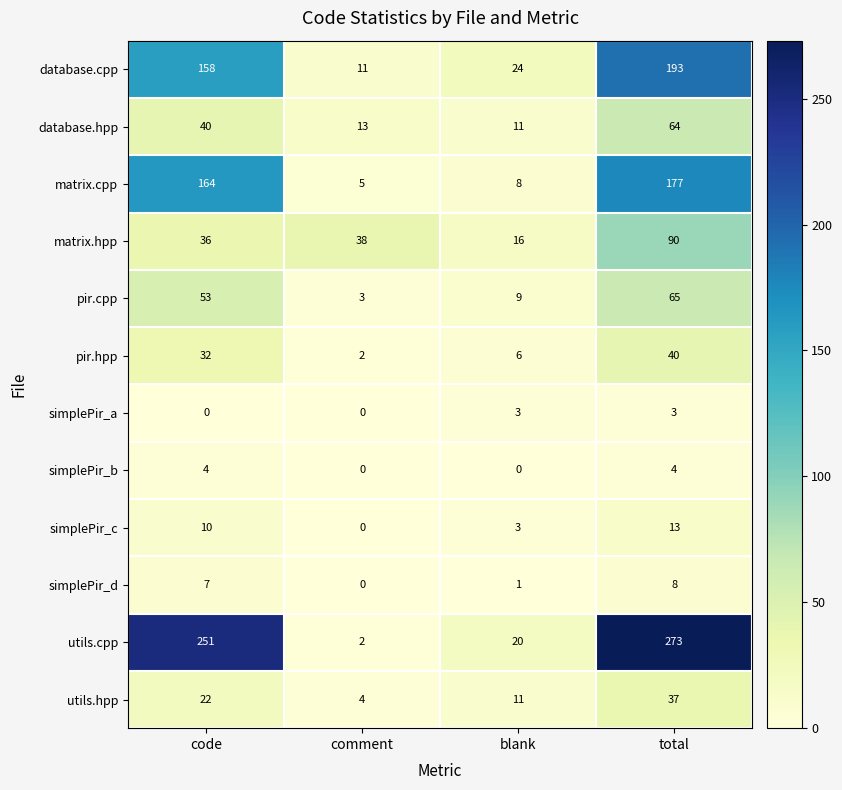

Which series changed the most between blank and total?

utils.cpp